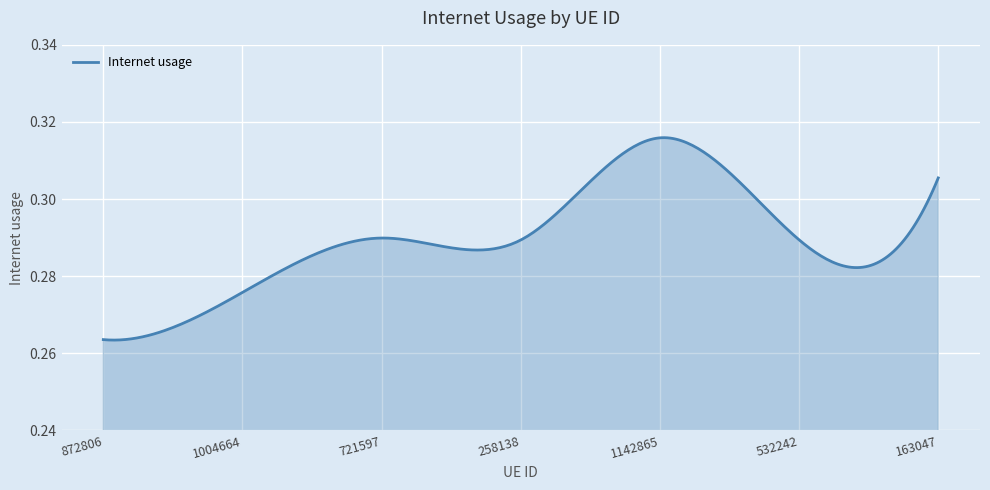

Does the chart display data point markers on the line(s)?

No